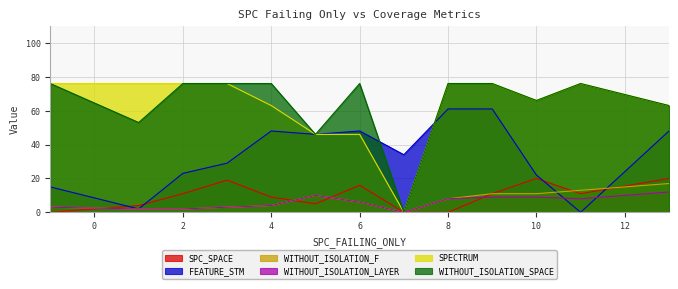

Rank the series at 13 from highest to lowest value.

SPECTRUM, WITHOUT_ISOLATION_SPACE, FEATURE_STM, SPC_SPACE, WITHOUT_ISOLATION_F, WITHOUT_ISOLATION_LAYER